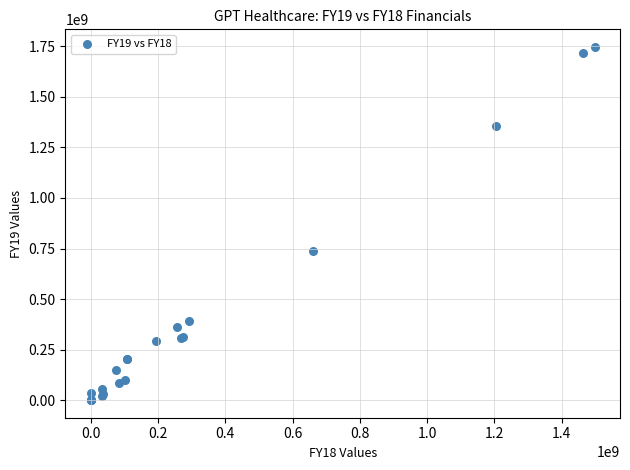

What Y value in the scatter plot is closest to 873664000?

738845000